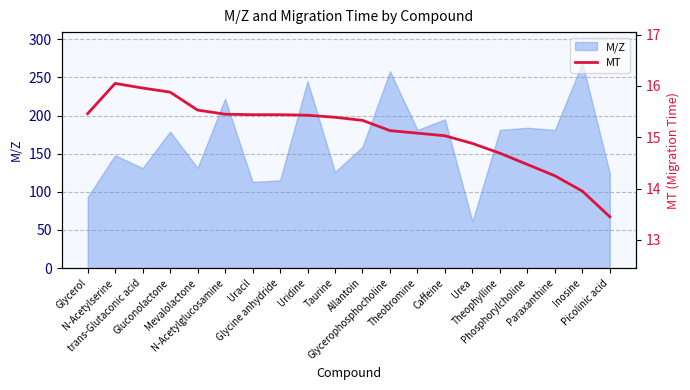

What is the maximum value for M/Z?

269.1